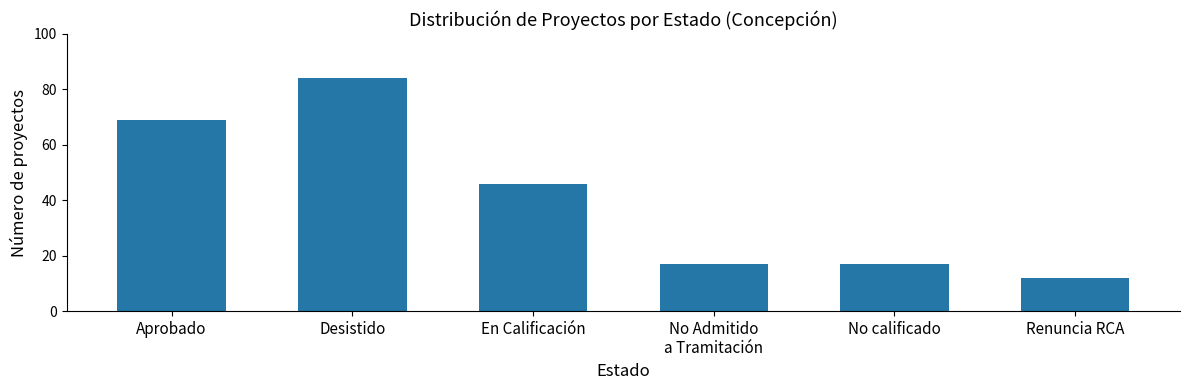

What is the difference between the values at No calificado and Renuncia RCA?

5